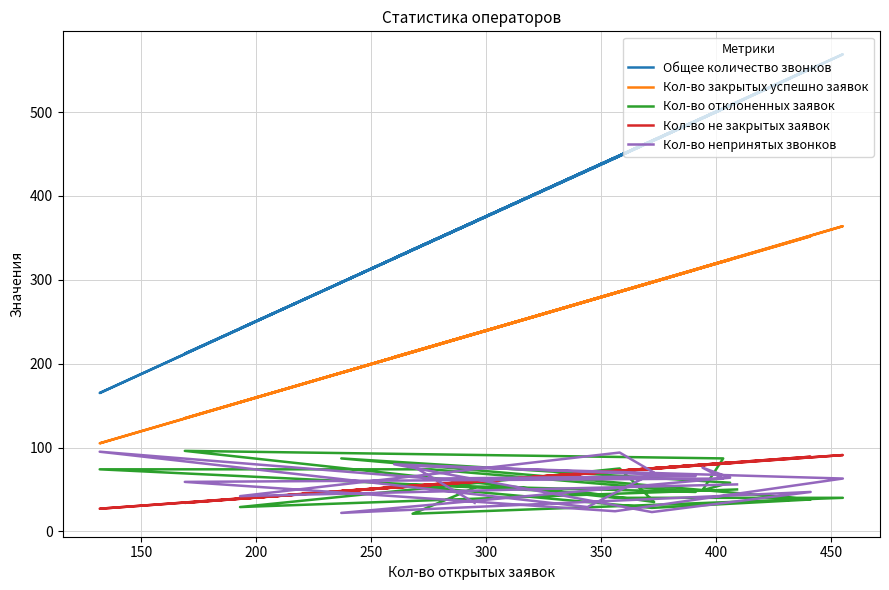

What is the average value of the Кол-во непринятых звонков series?

57